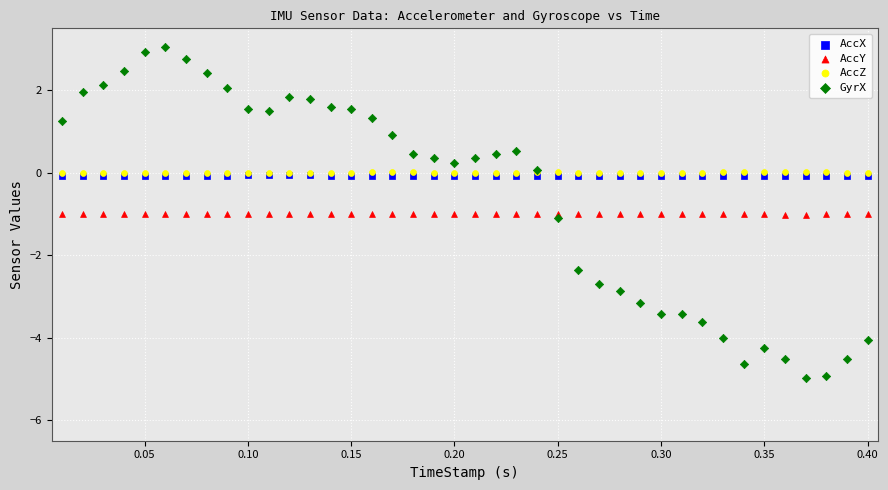

Which series contains the highest Y value?

GyrX